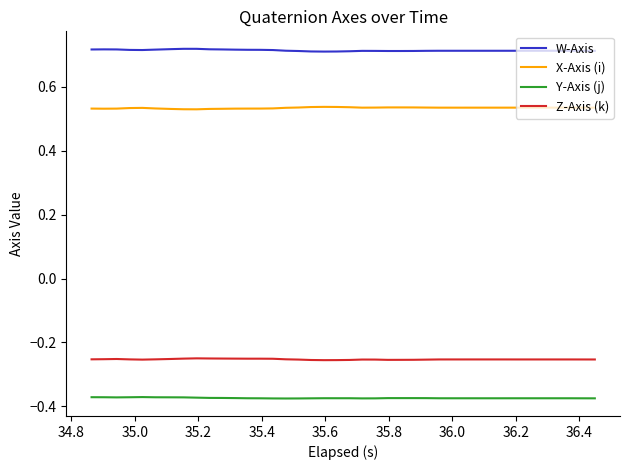

True or false: W-Axis and Y-Axis (j) cross at least once.

False